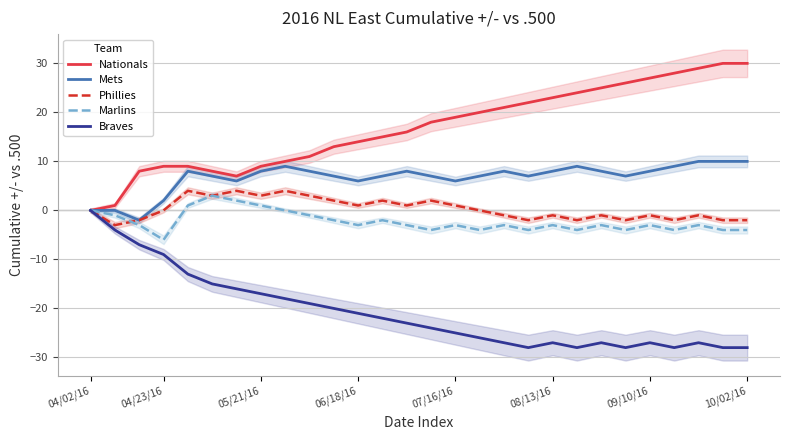

What is the maximum value for Marlins?

3